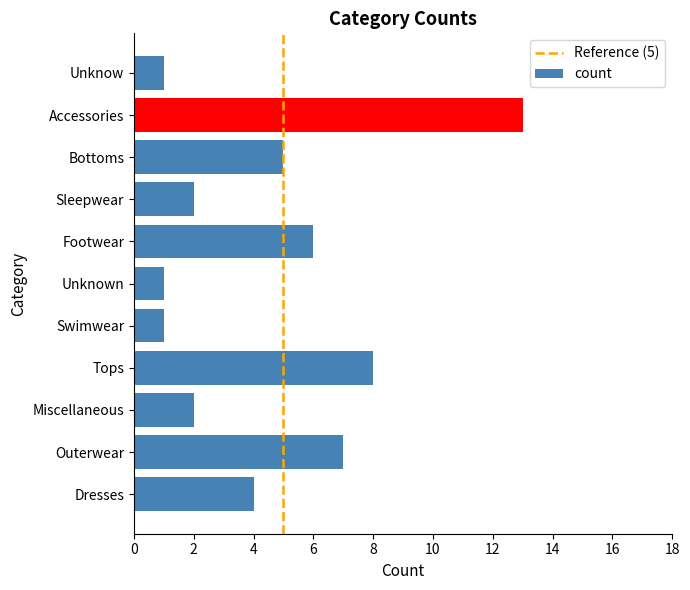

What is the sum of the values at Tops and Miscellaneous?

10